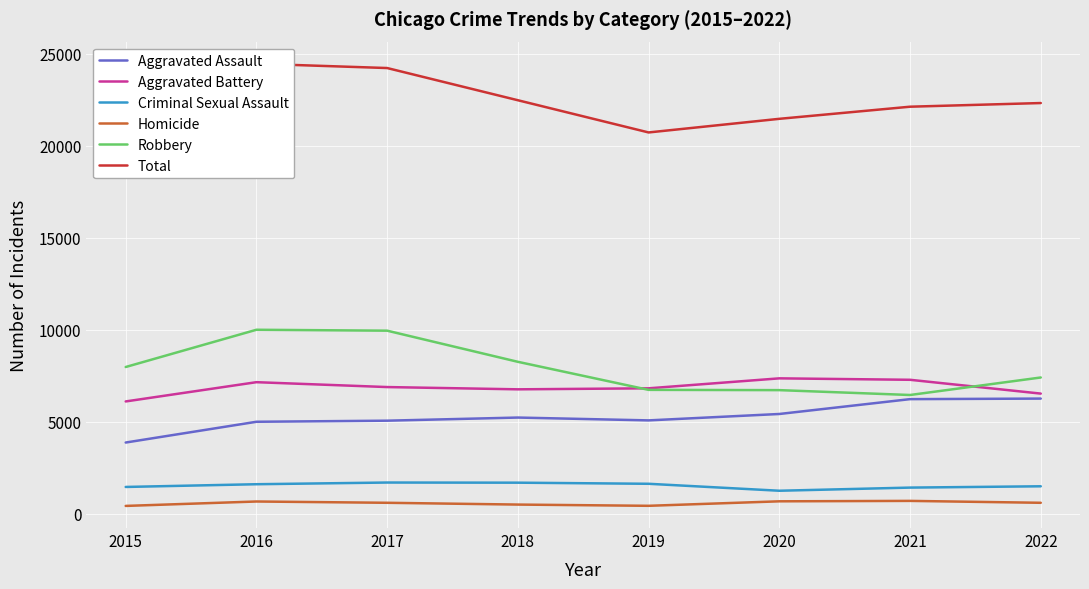

True or false: Aggravated Battery and Homicide cross at least once.

False